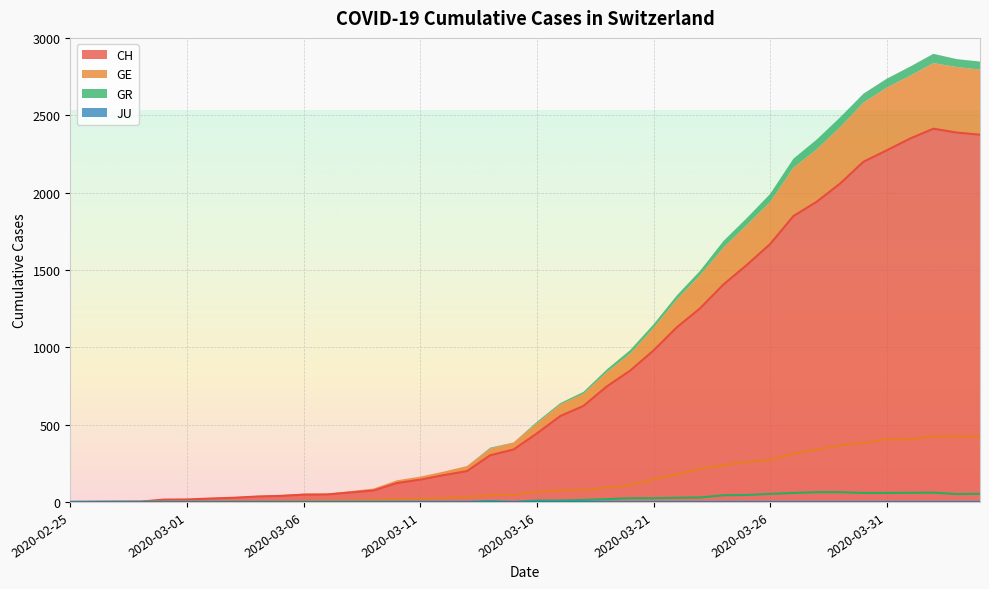

True or false: CH and GE intersect in this chart.

False